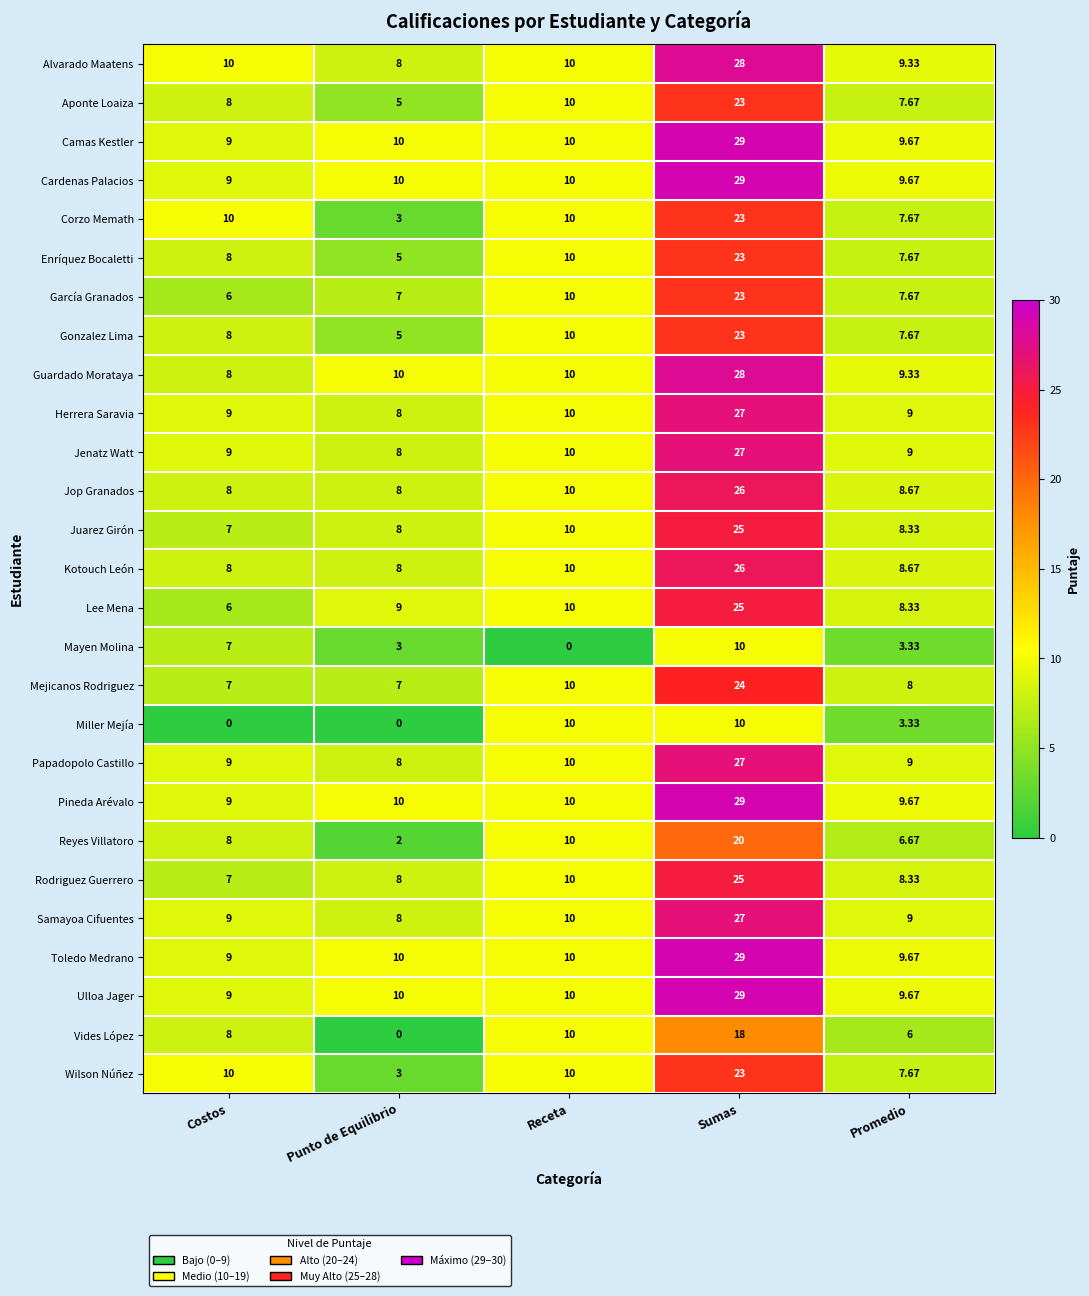

Which category has the lowest value in the Corzo Memath series?

Punto de Equilibrio